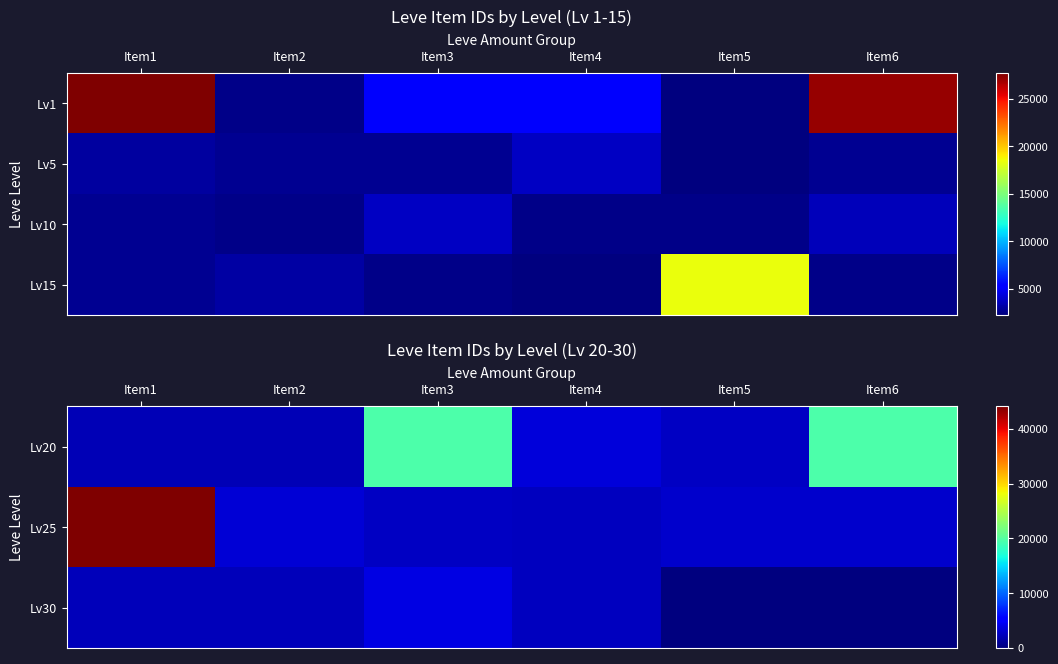

Is it true that Lv25 equals 5467 at Item2?

False